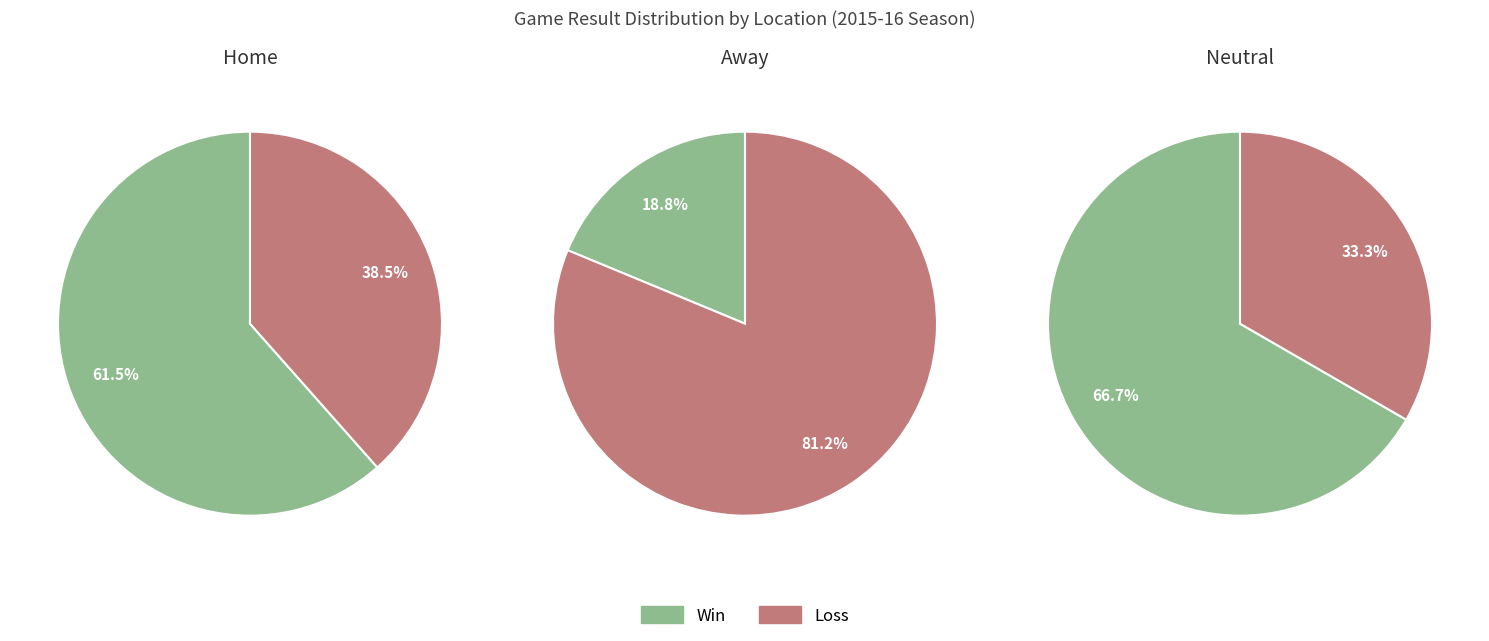

Which slice is the largest?

Away